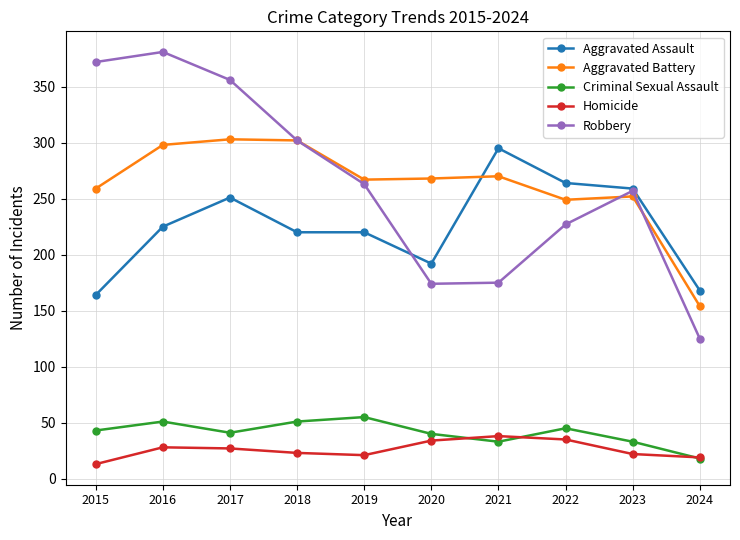

At 2016, list the series in order from largest to smallest.

Robbery, Aggravated Battery, Aggravated Assault, Criminal Sexual Assault, Homicide